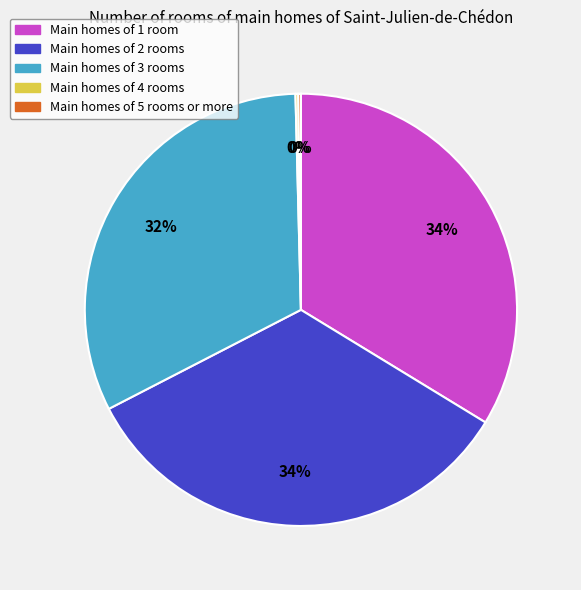

To the nearest percent, what is the difference between the largest and smallest slice percentages?

34%